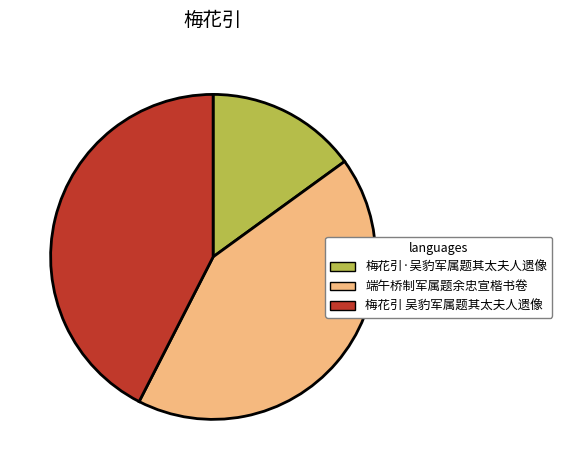

What is the ratio of the value at 端午桥制军属题余忠宣楷书卷 to the value at 梅花引·吴豹军属题其太夫人遗像?

2.8